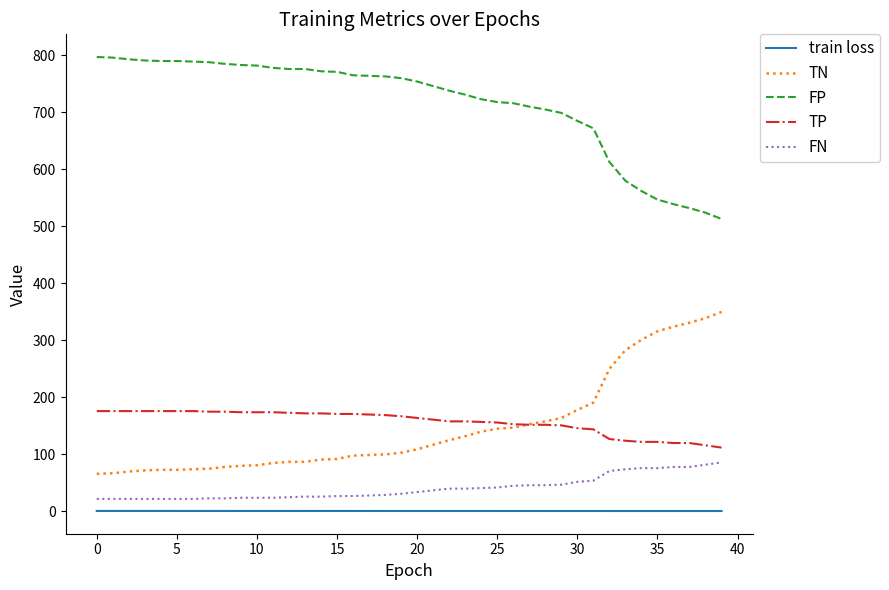

What is the maximum value for TN?

350.0